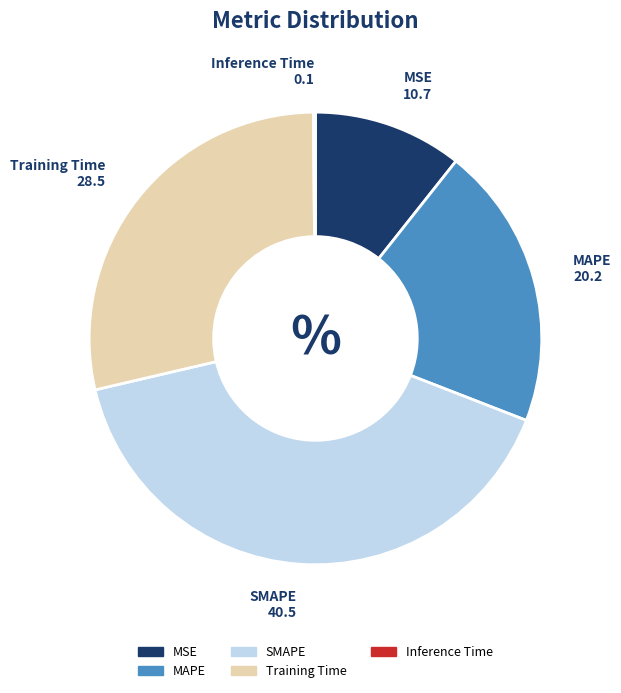

Which has a higher value, SMAPE or Training Time?

SMAPE